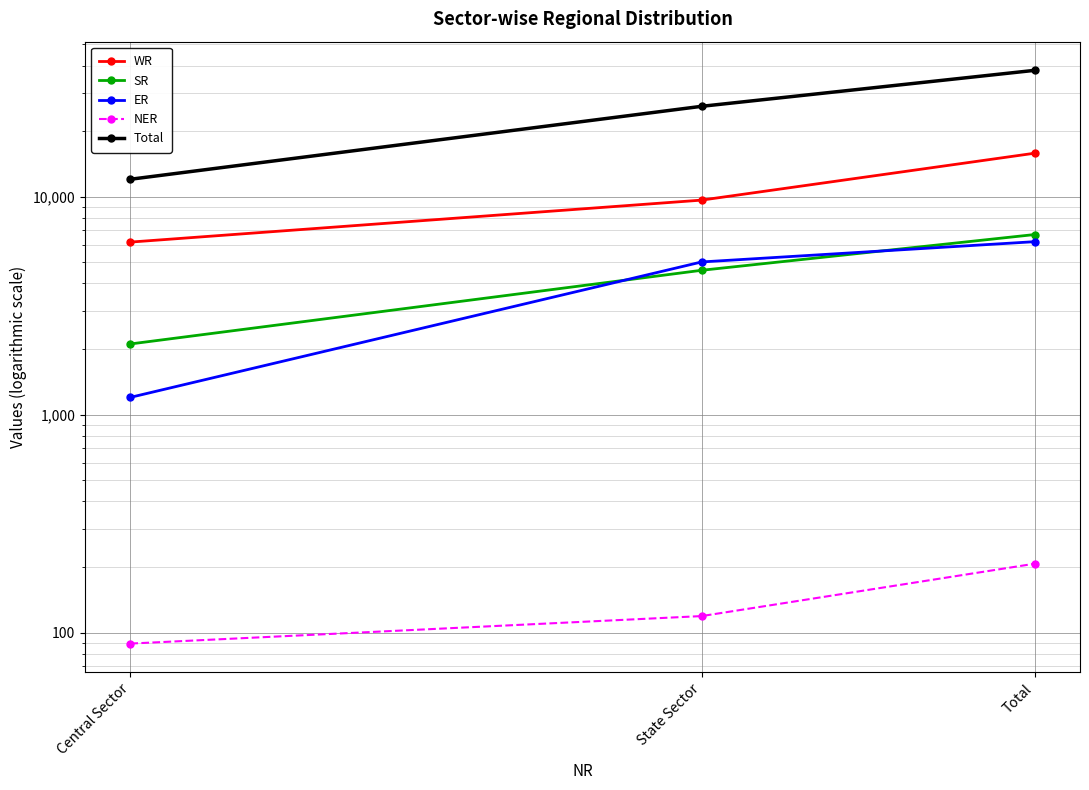

Is the value of NER at State Sector greater than the value of SR at Total?

No